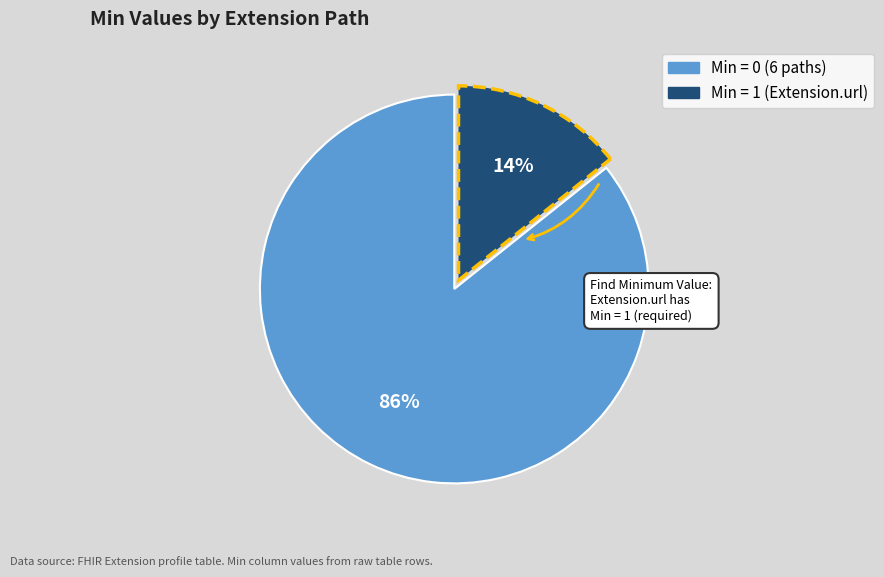

Count the number of slices in the pie.

2